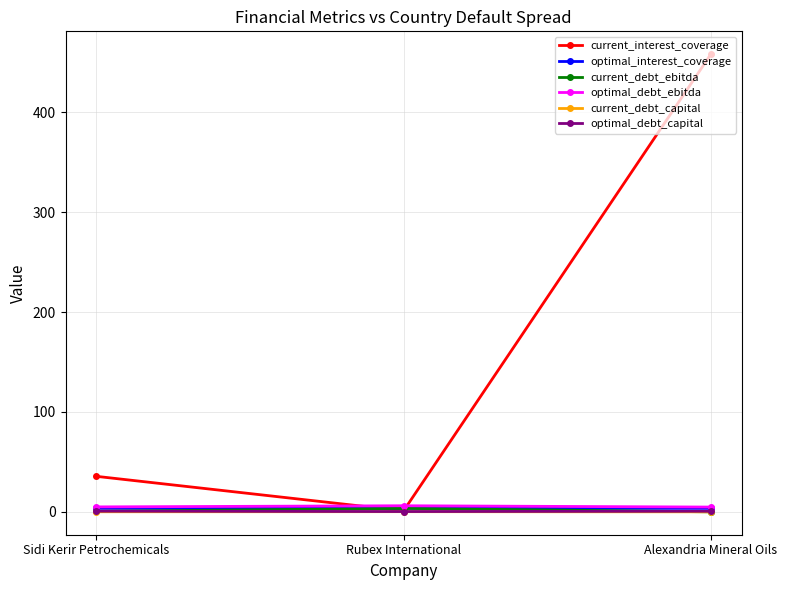

What is the lowest value of the optimal_interest_coverage series?

3.5